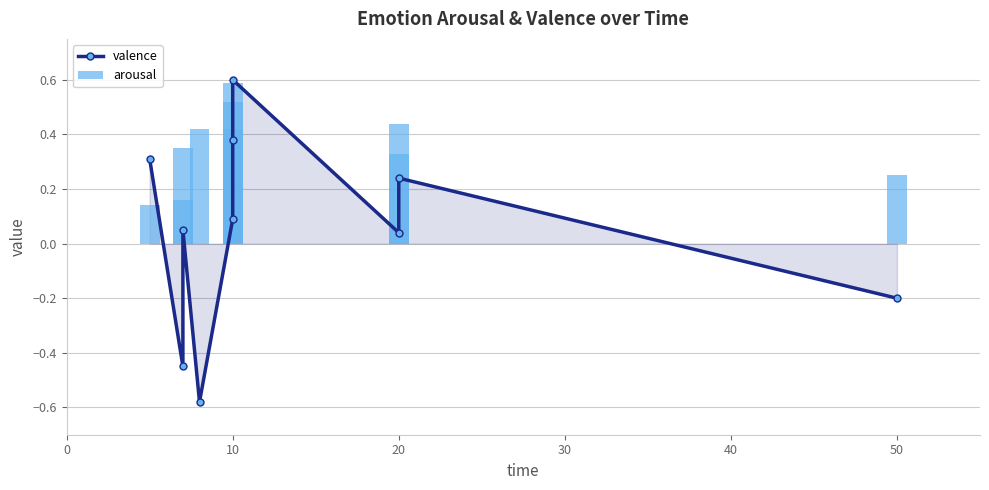

True or false: arousal has a value of 0.1 at 10.

False